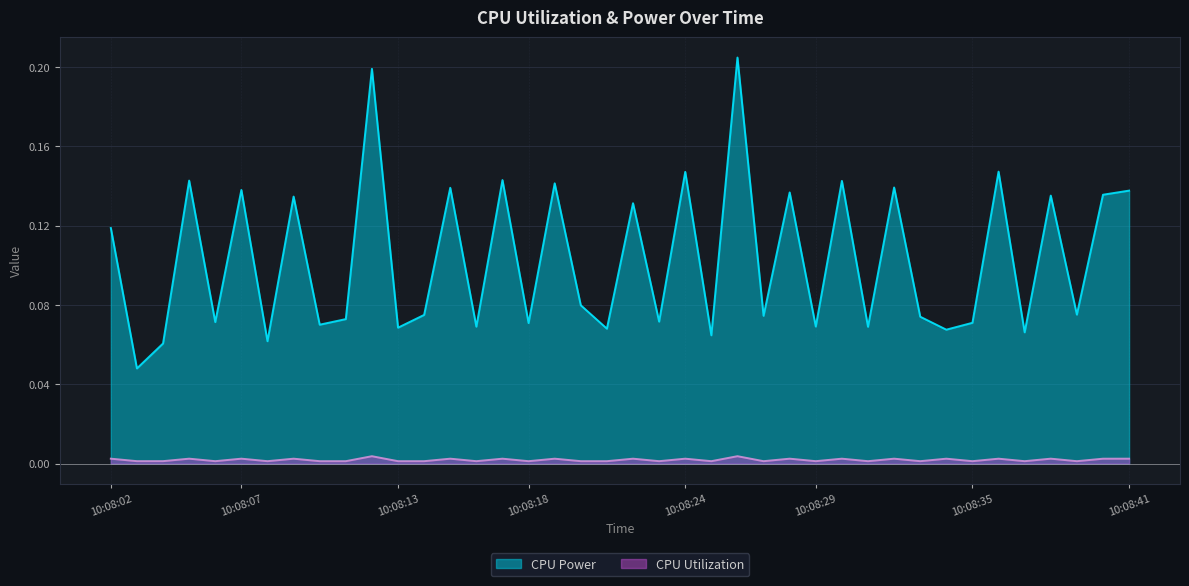

What is the difference between the maximum and minimum values in the CPU Power series?

0.2